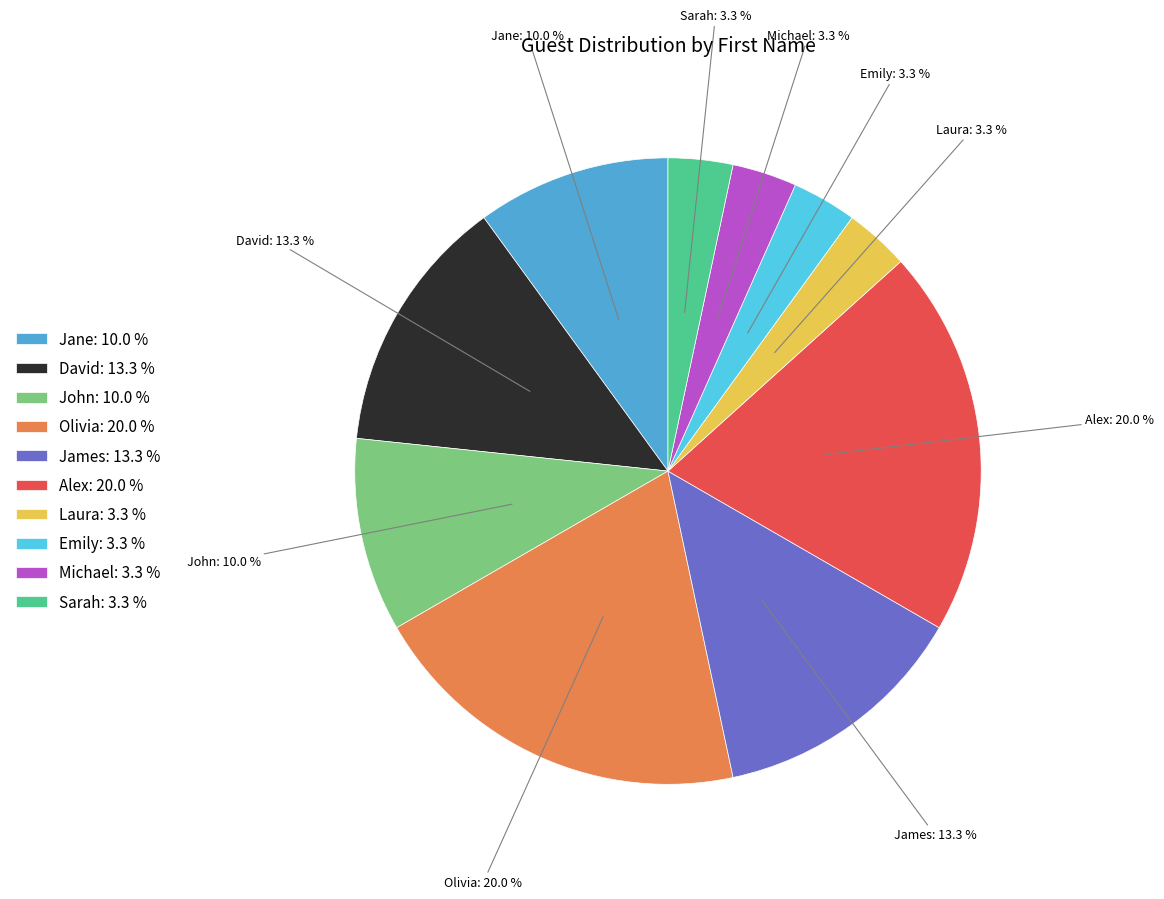

To the nearest percent, what is the difference between the largest and smallest slice percentages?

17%